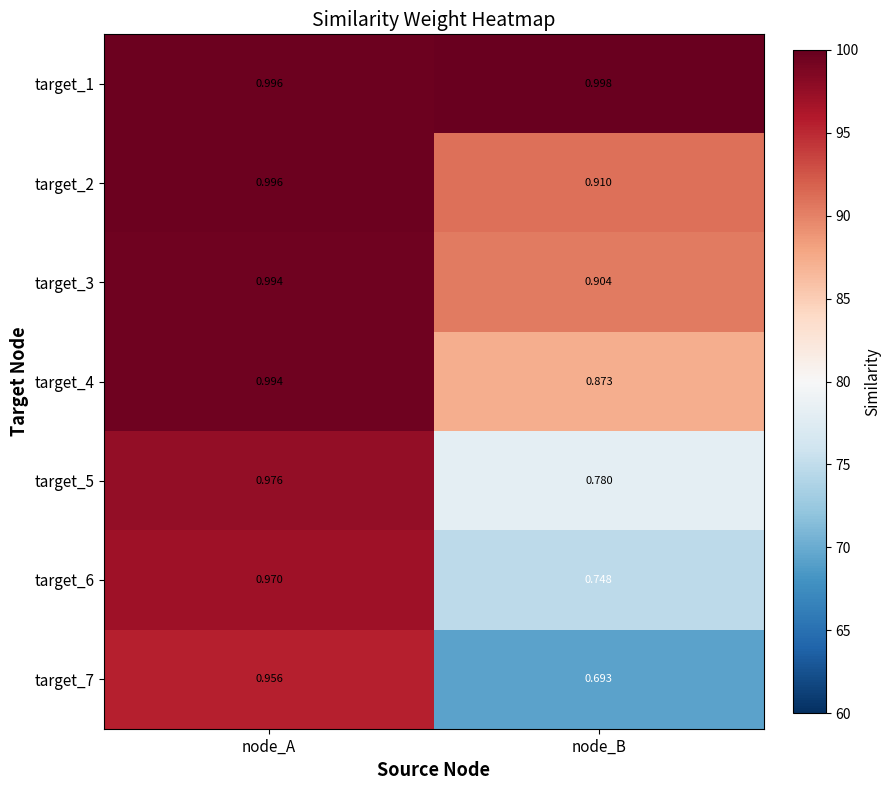

Is the value of target_2 at node_B greater than the value of target_1 at node_A?

No